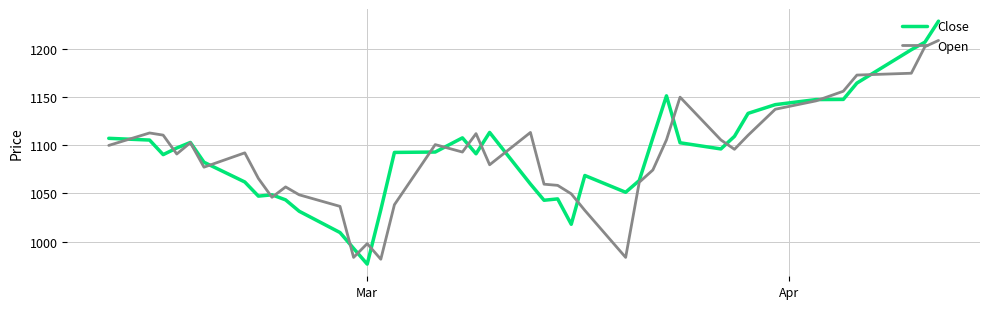

What are all the series names shown in the legend?

Close, Open